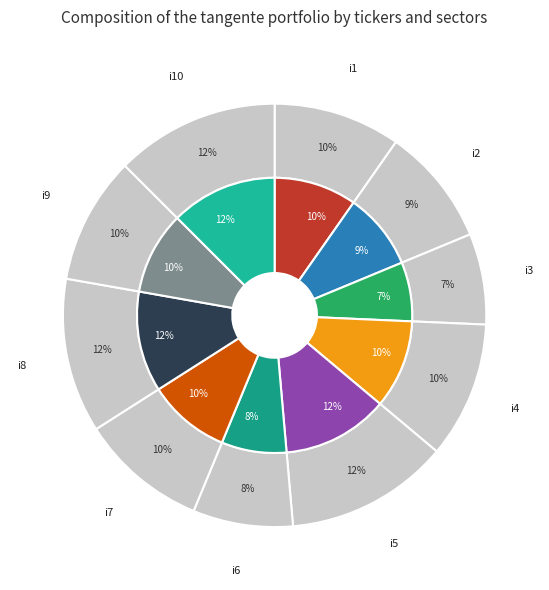

What is the smallest slice in the pie chart?

i3